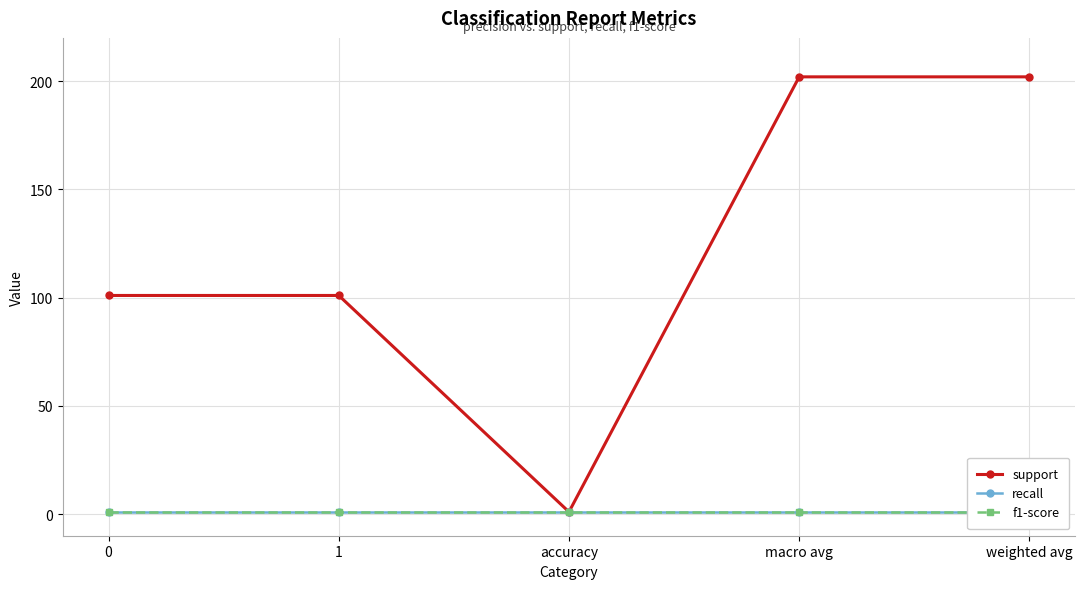

What is the spread (max minus min) of values at weighted avg?

201